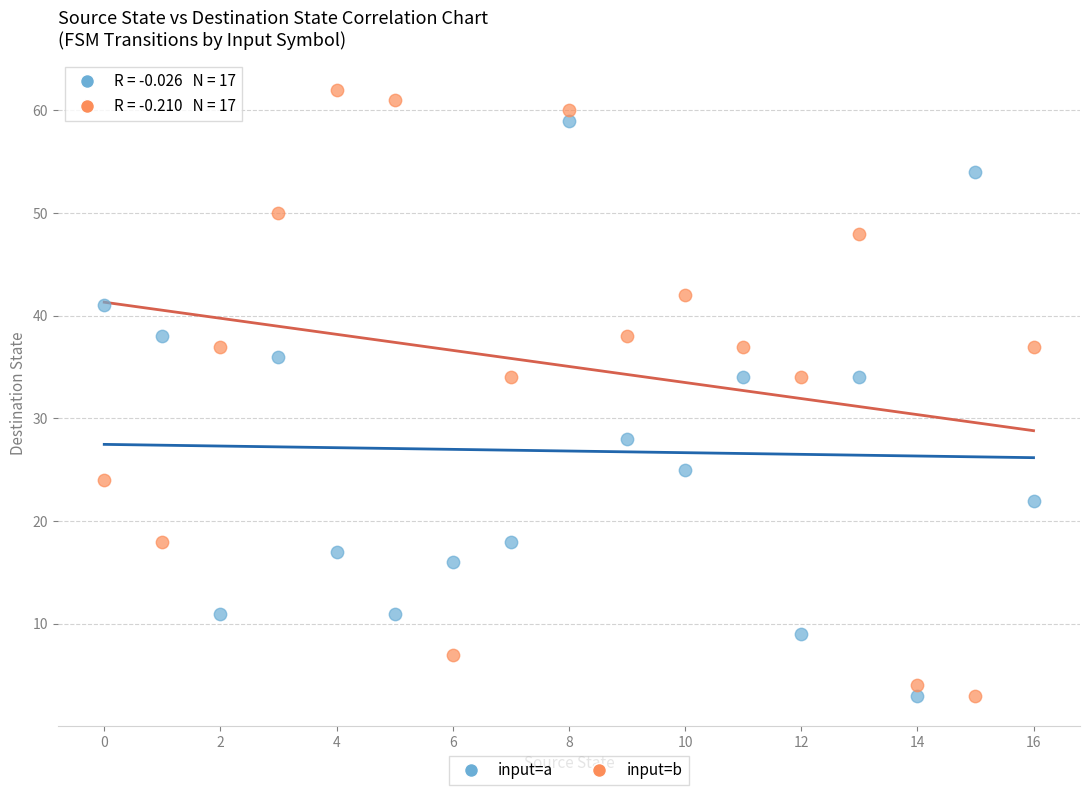

Which series reaches the maximum Y coordinate?

input=b